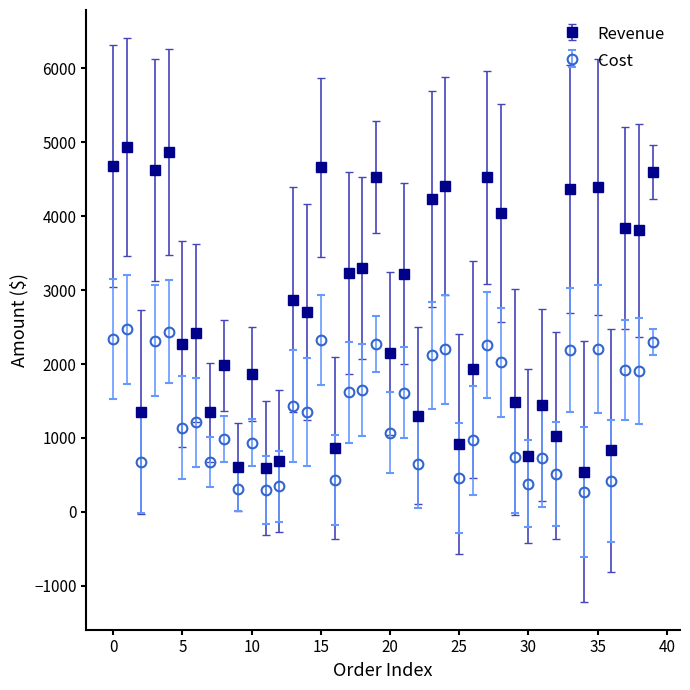

Rank the series by their maximum value, from highest to lowest.

Revenue, Cost